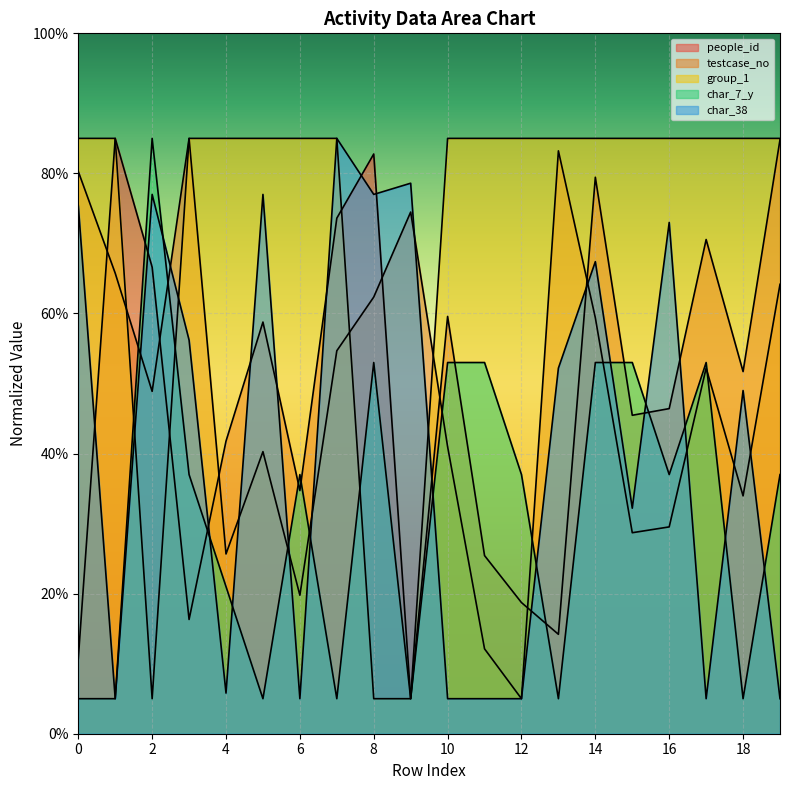

What is the maximum value for char_7_y?

85.0